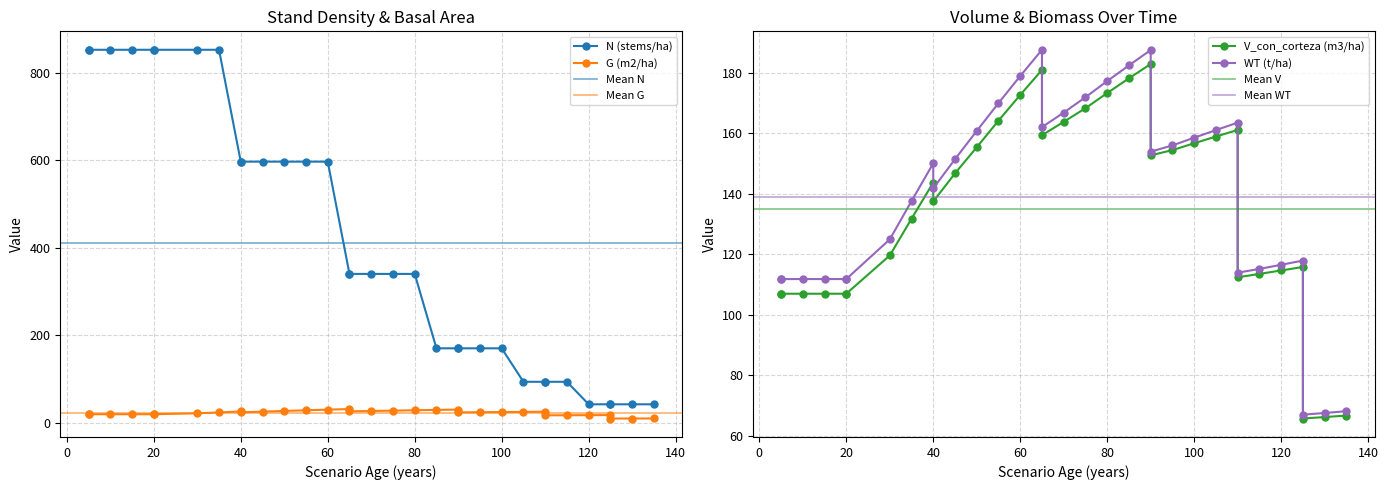

What is the total value across all series at 40?

915.7